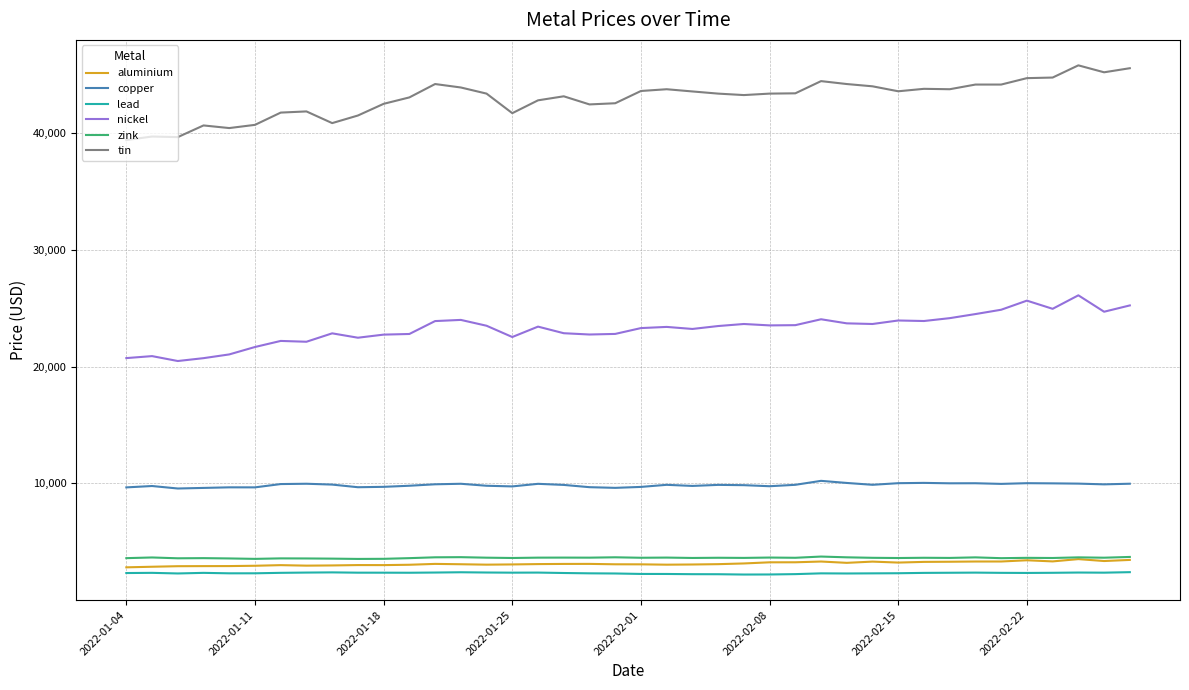

What are all the series names shown in the legend?

aluminium, copper, lead, nickel, zink, tin